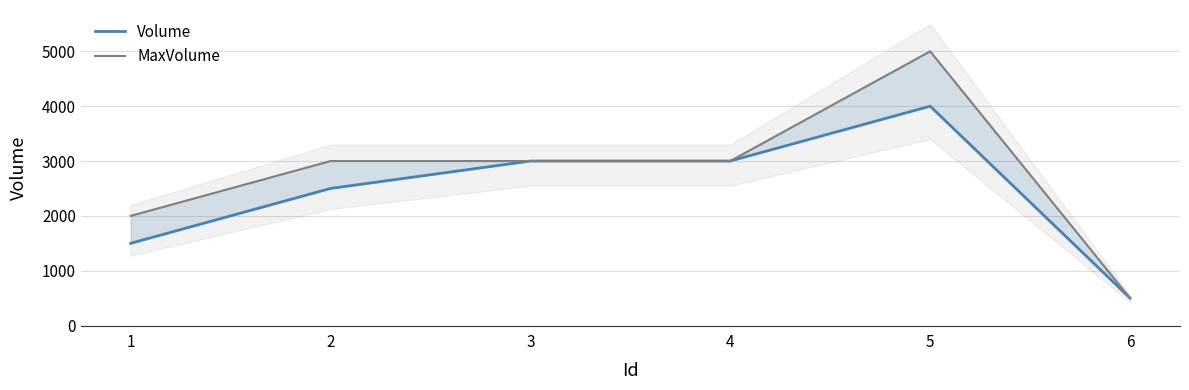

Which series has the largest total across all categories?

MaxVolume